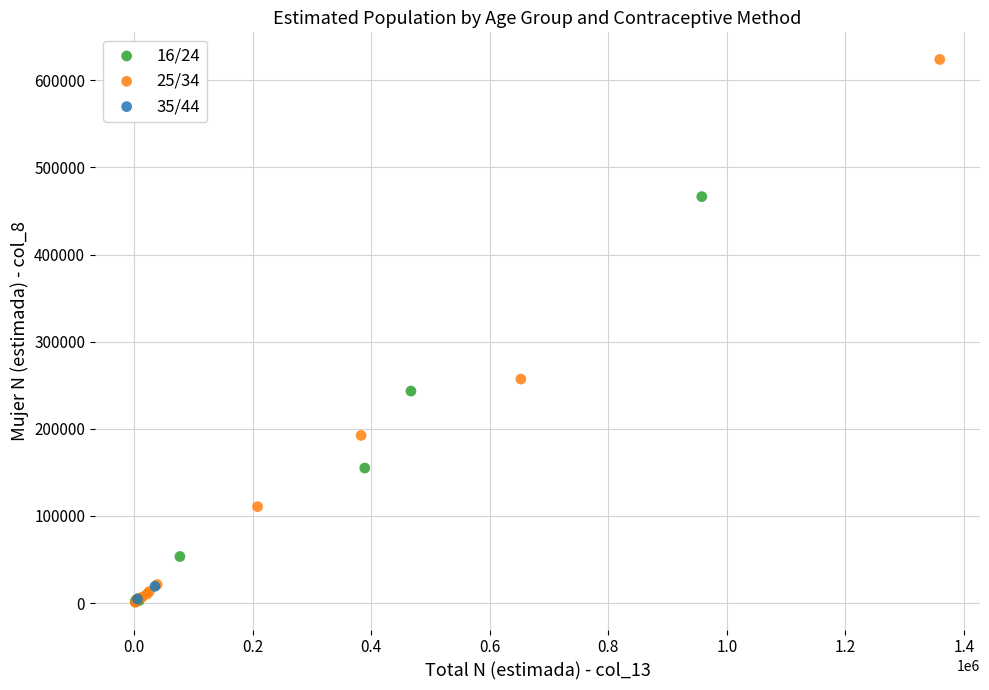

What are all the series names shown in the legend?

16/24, 25/34, 35/44